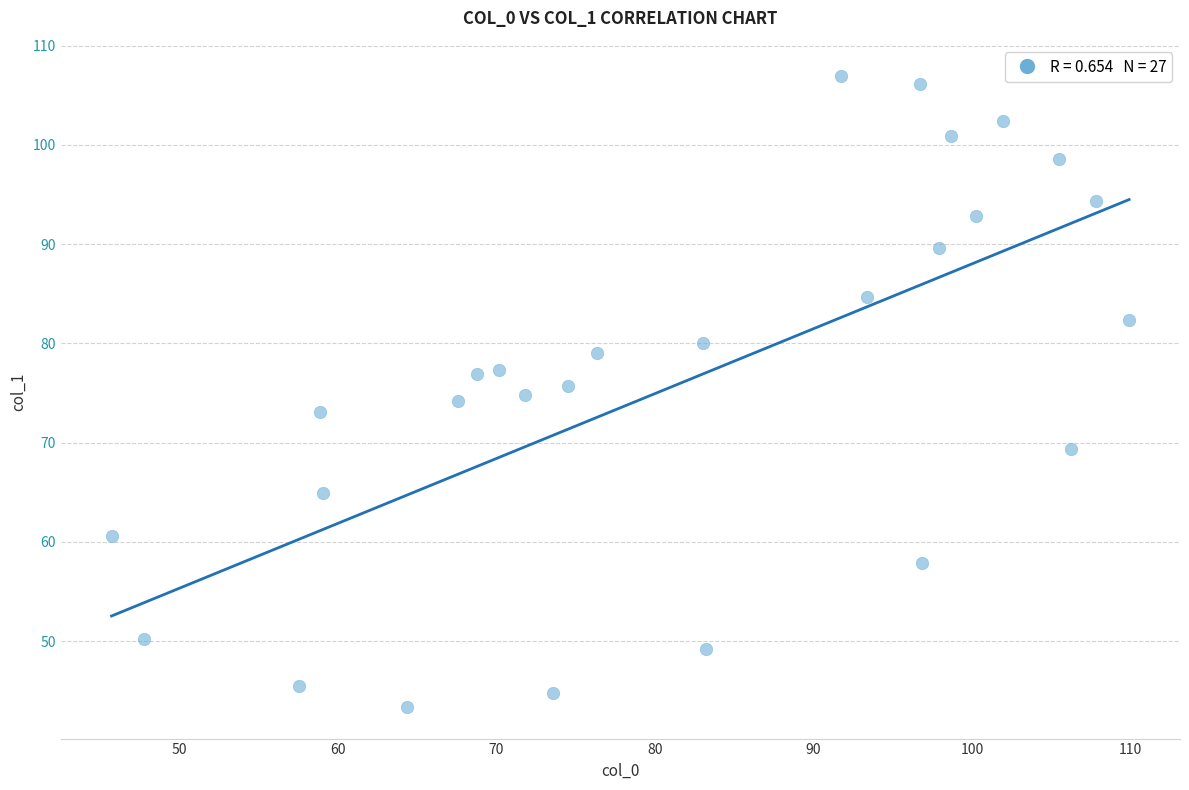

What is the range of X values (max minus min)?

64.2